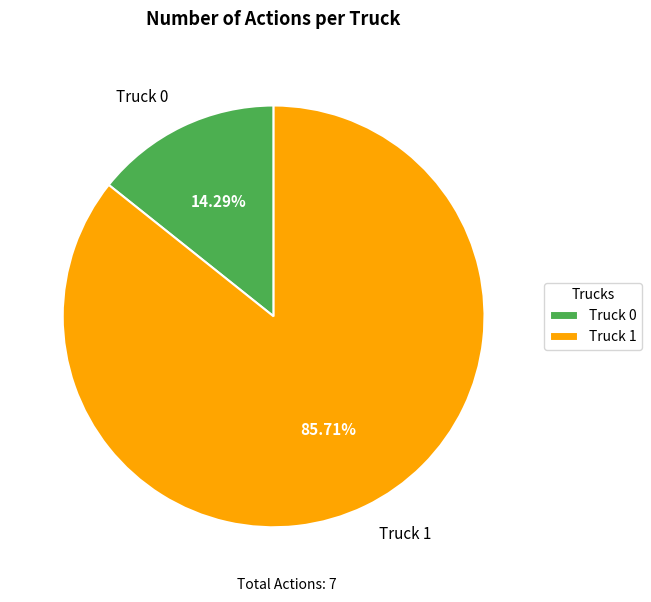

What percentage is NOT represented by Truck 0?

85.7%